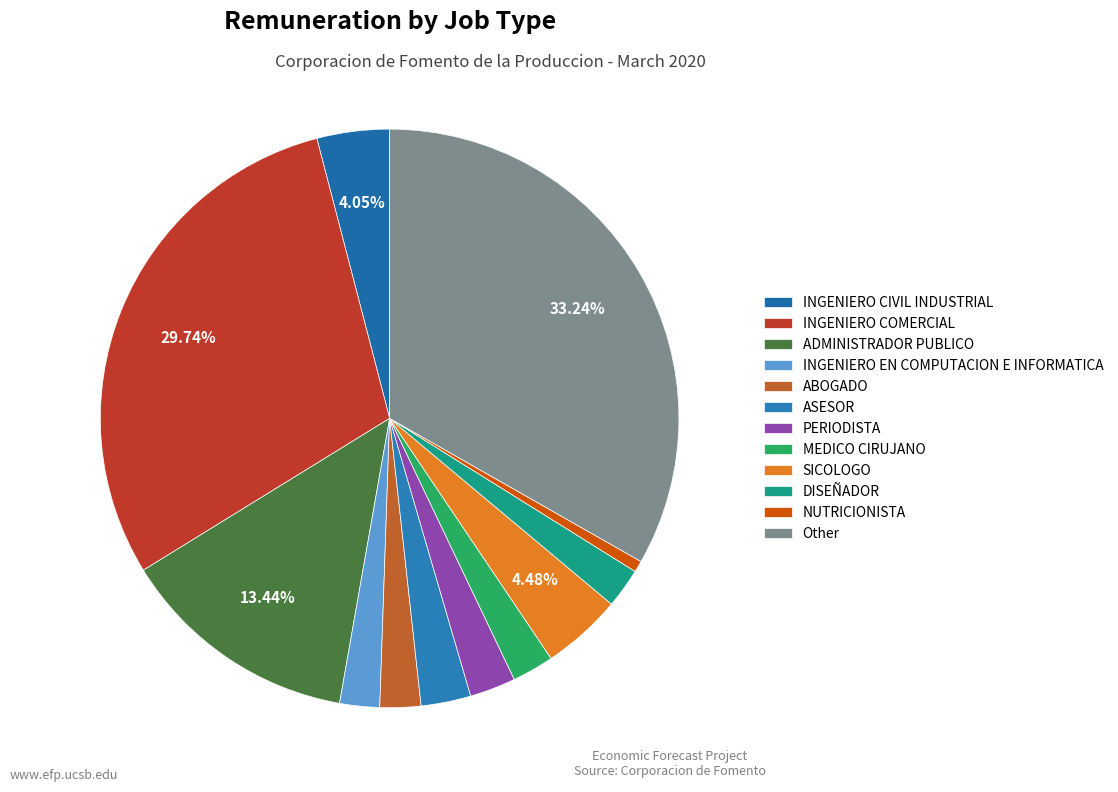

To the nearest percent, what is the average slice percentage?

8%